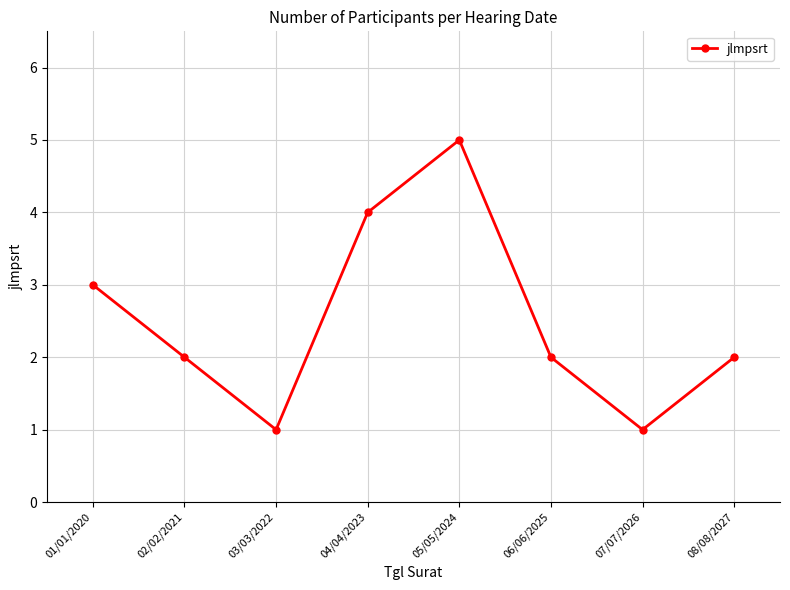

How many series are shown in this chart?

1